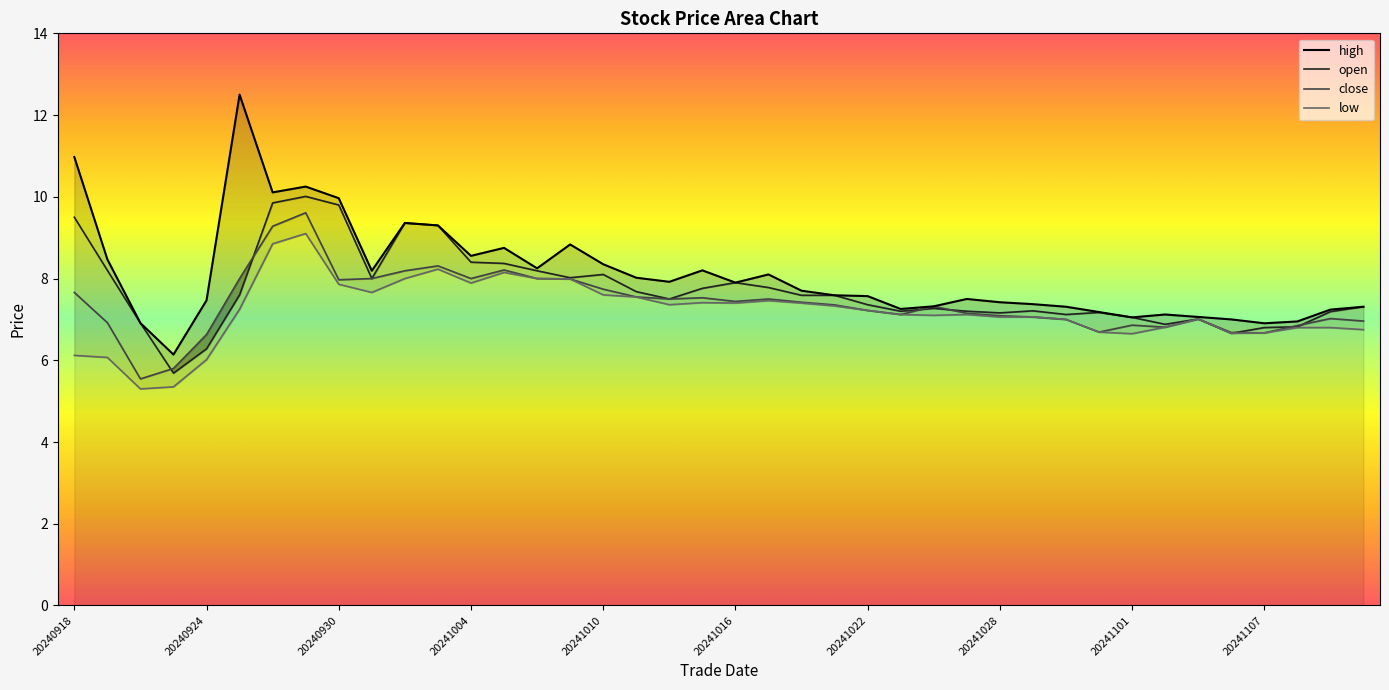

At which category is the sum across all series the highest?

20240927